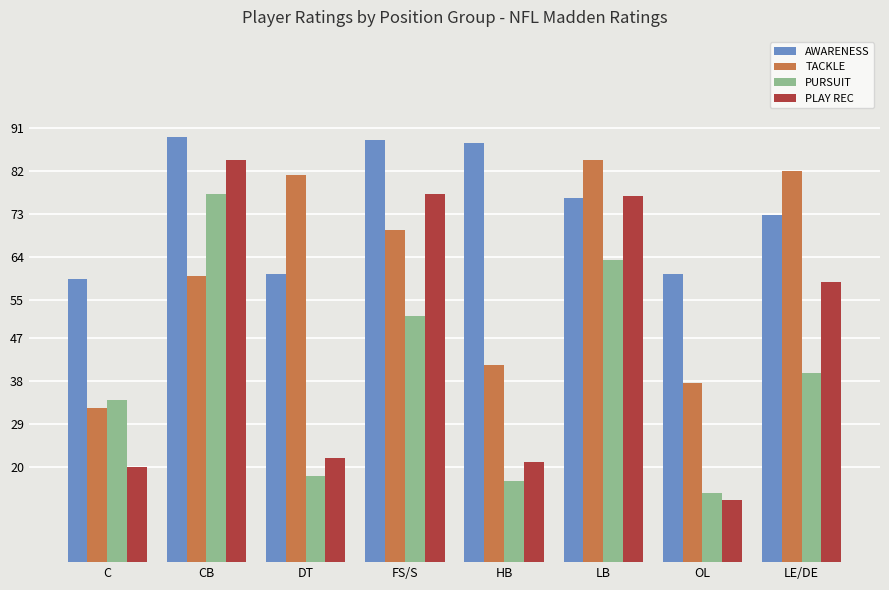

Which series changed the most between CB and HB?

PLAY REC